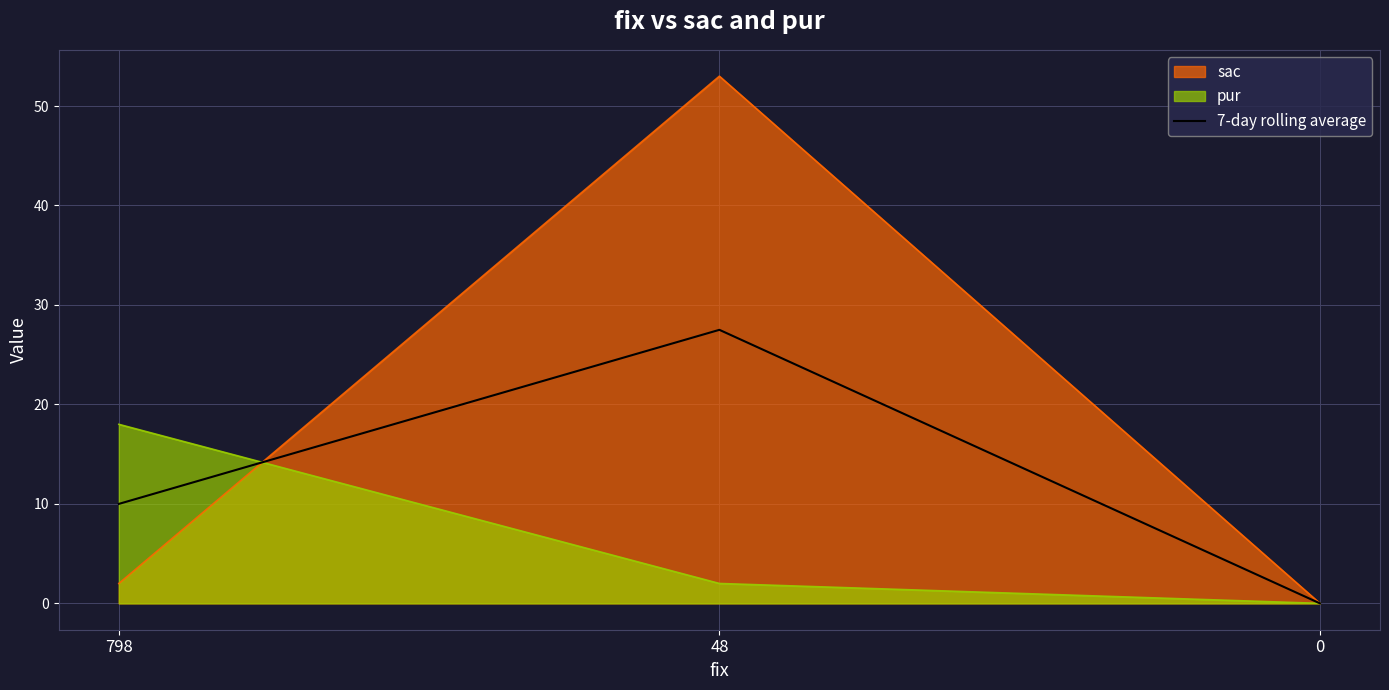

True or false: the data shows 27.5 at 48.

True